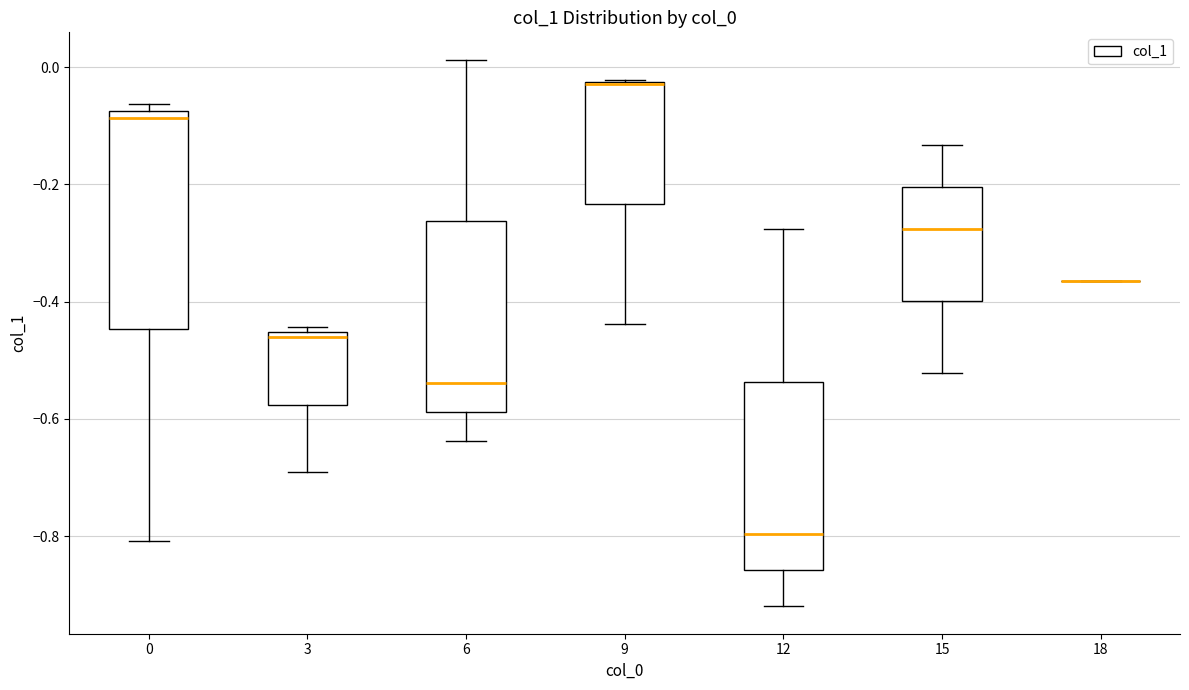

Reading left to right, transcribe this box plot: for each box, give where its median line is, the range the box spans, and where its two whiskers end, as read against the y-axis. The values are not printed on the chart, so give them approximately, as read against the axis.

0: median -0.08 (just below the box's upper edge), box -0.44 to -0.08, whiskers -0.80 to -0.06
3: median -0.46 (just below the box's upper edge), box -0.58 to -0.46, whiskers -0.70 to -0.44
6: median -0.54, box -0.58 to -0.26, whiskers -0.64 to 0.02
9: median -0.02 (drawn on the box's upper edge), box -0.24 to -0.02, whiskers -0.44 to -0.02
12: median -0.80, box -0.86 to -0.54, whiskers -0.92 to -0.28
15: median -0.28, box -0.40 to -0.20, whiskers -0.52 to -0.14
18: box collapsed to a line at -0.36, whiskers -0.36 to -0.36